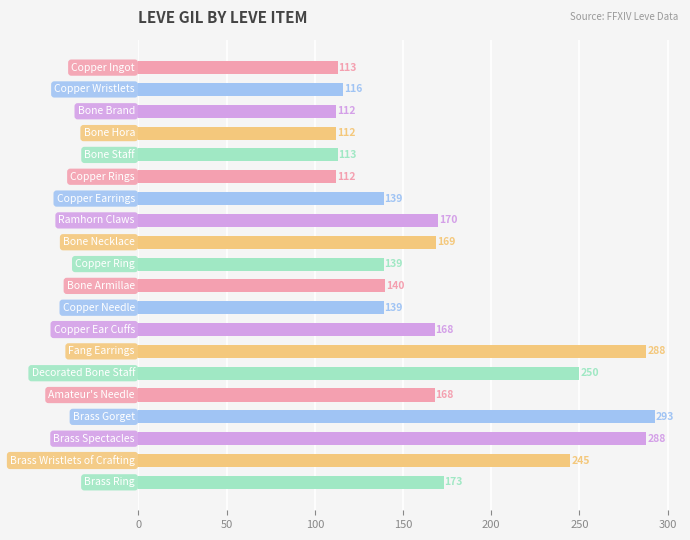

Are the bars grouped side by side (vs. stacked)?

No